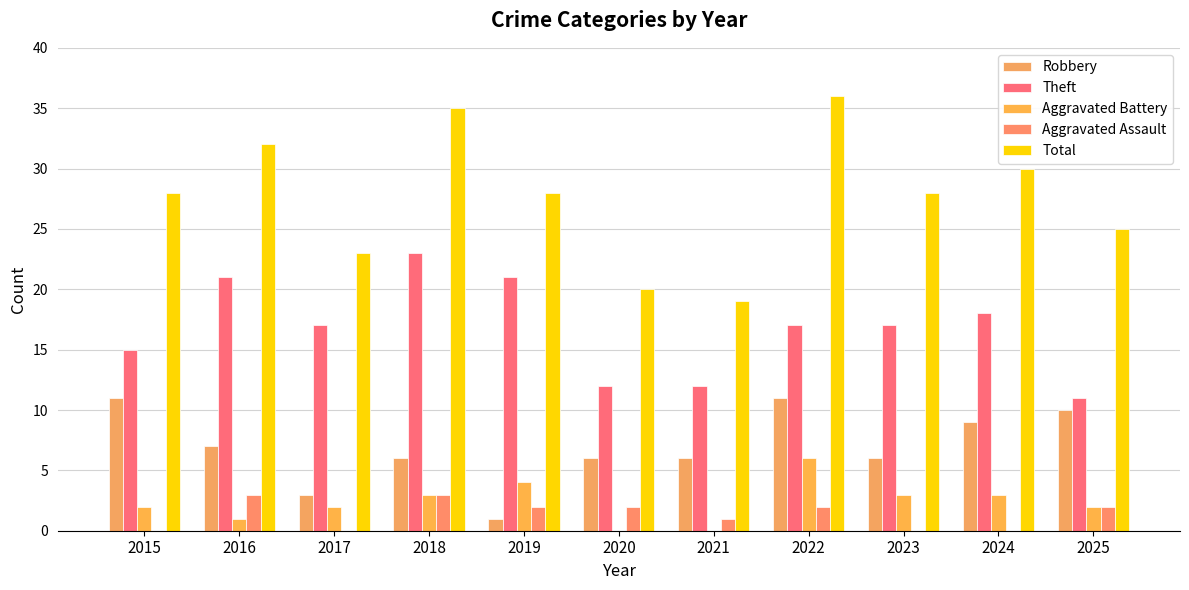

At 2022, list the series in order from largest to smallest.

Total, Theft, Robbery, Aggravated Battery, Aggravated Assault